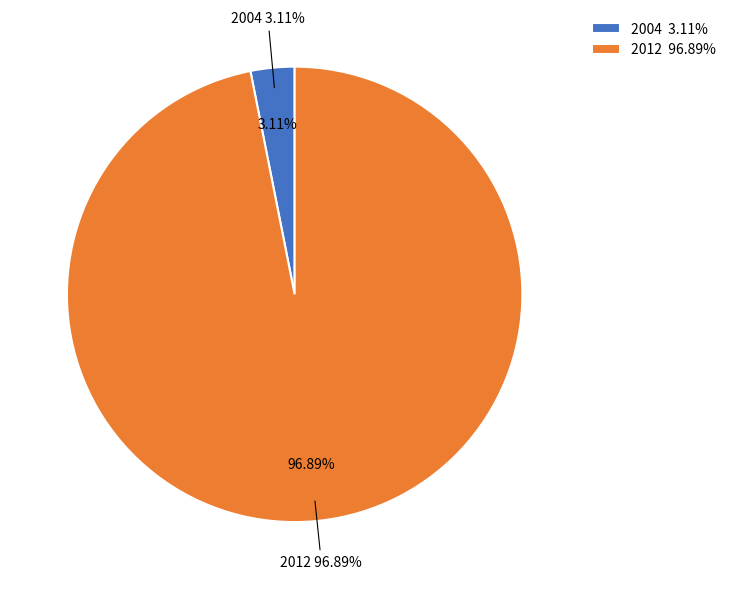

To the nearest percent, what is the difference between the 2012 and 2004 slice percentages?

94%